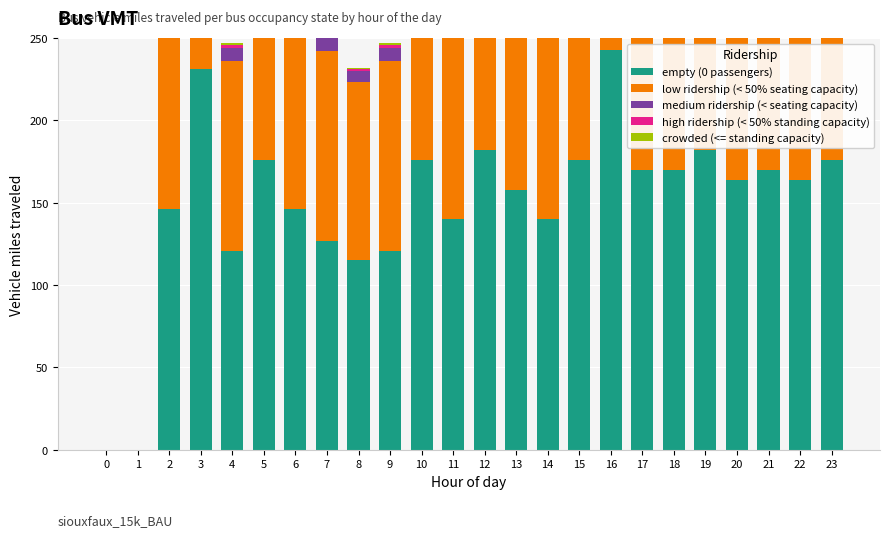

Does the chart contain any negative values?

No